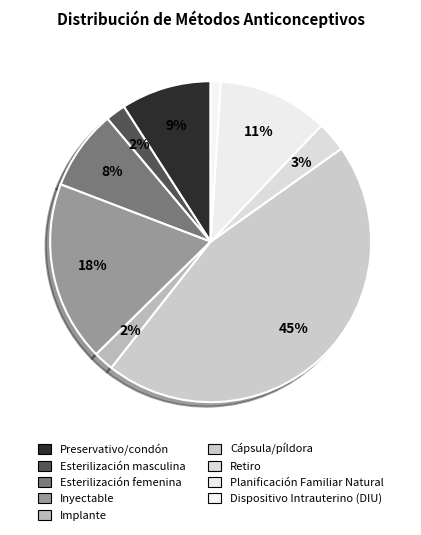

How many slices are in this pie chart?

9